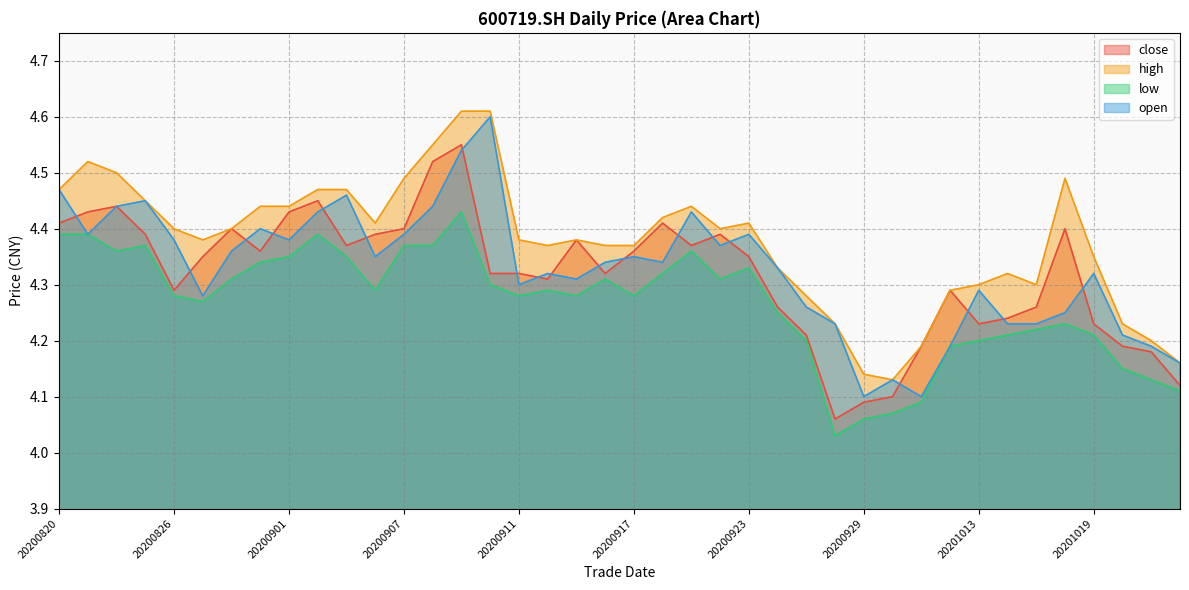

At which category does the chart reach its minimum across all series?

20200928